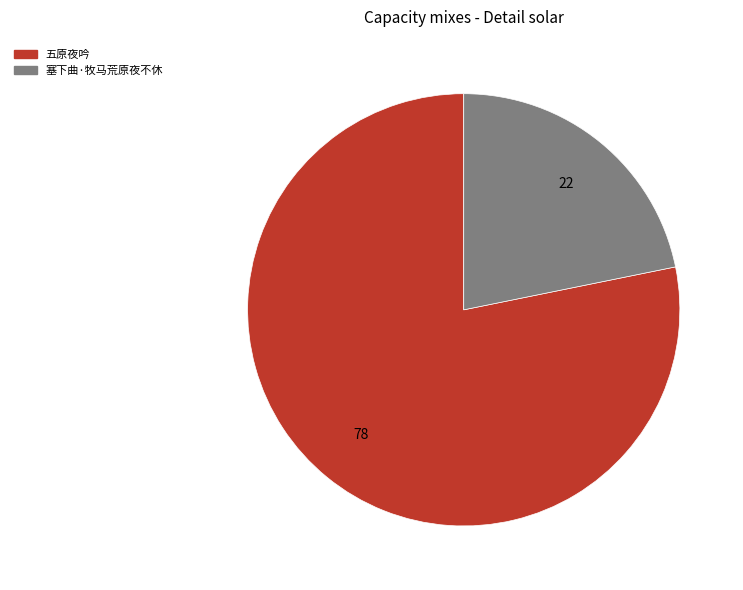

Rank the categories by value from lowest to highest.

塞下曲·牧马荒原夜不休, 五原夜吟